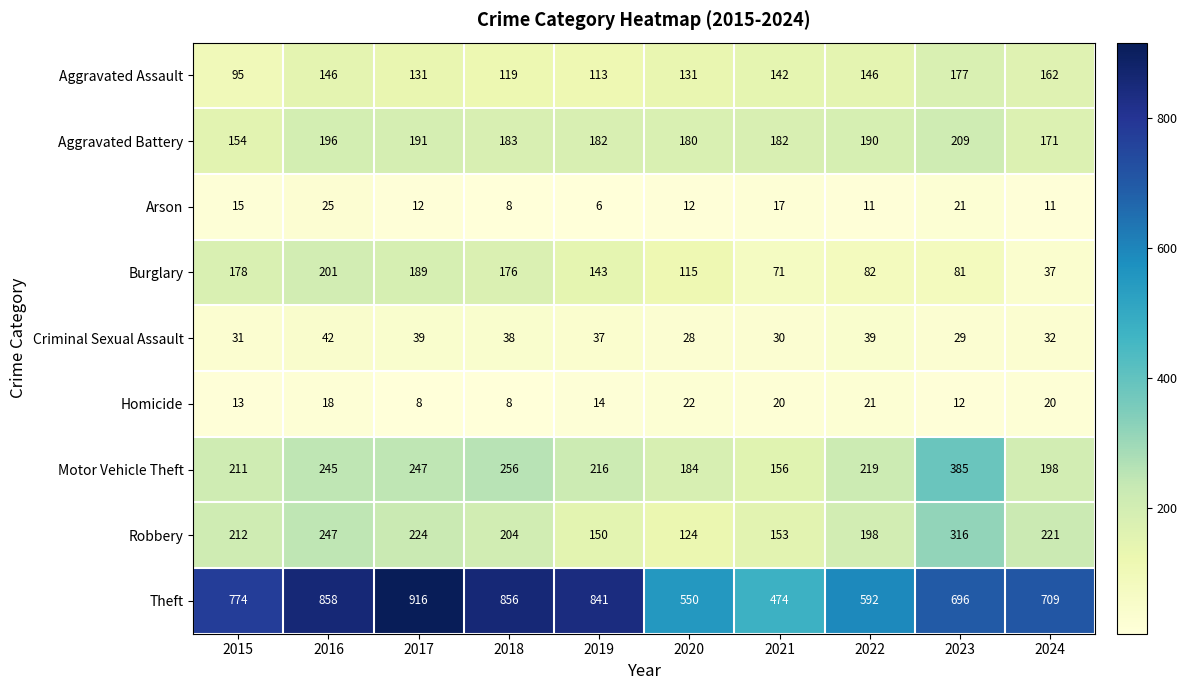

How many distinct data groups are displayed?

9